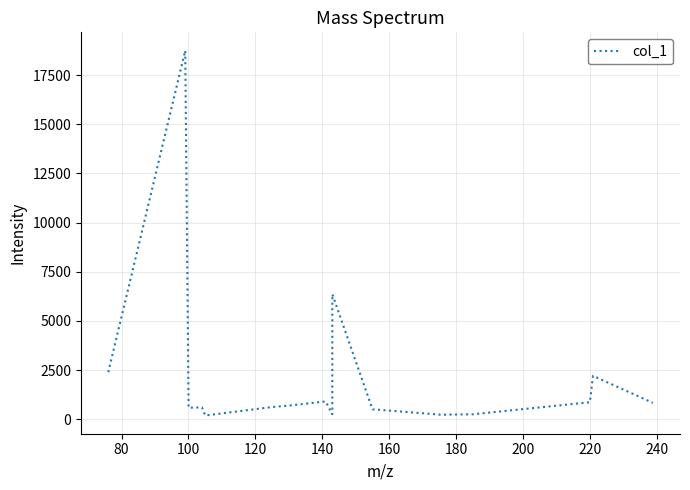

What is the greatest value displayed?

18742.8